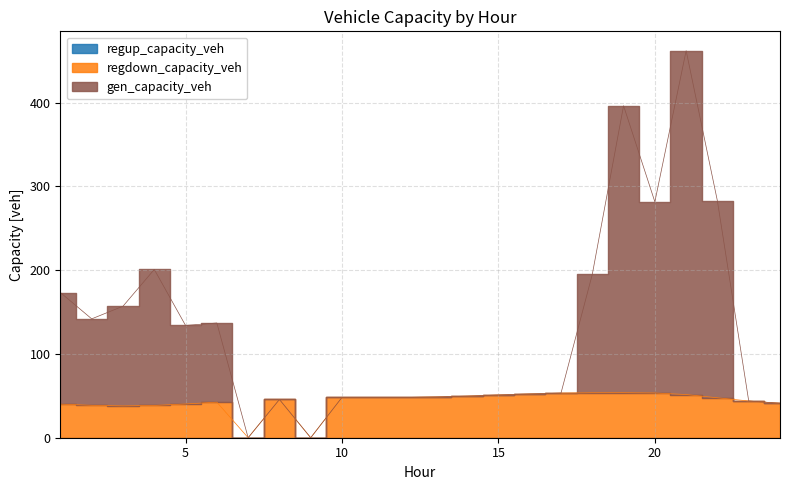

At which category does gen_capacity_veh reach its first local valley?

2